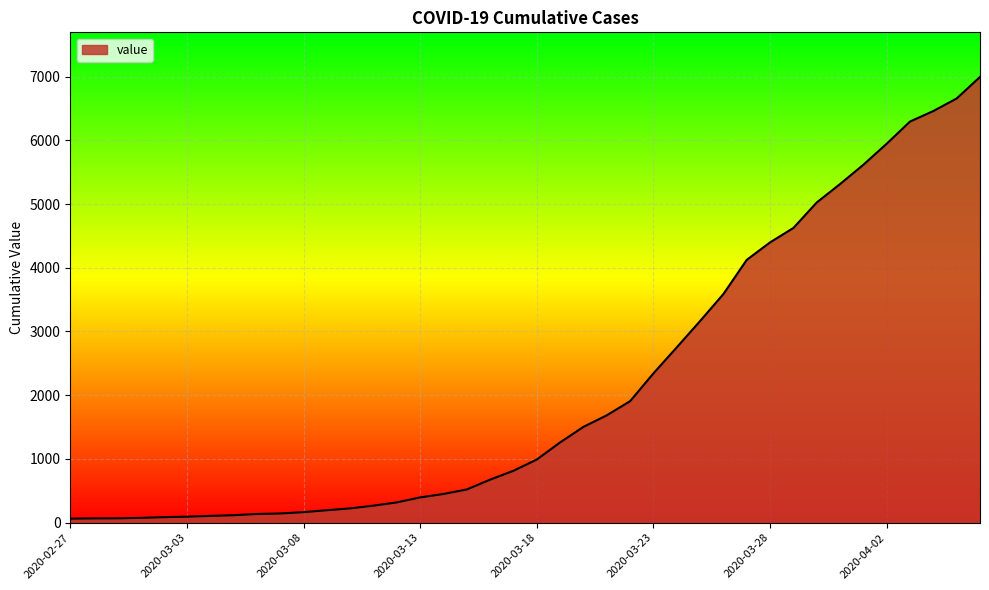

What is the difference between the maximum and minimum values?

6930